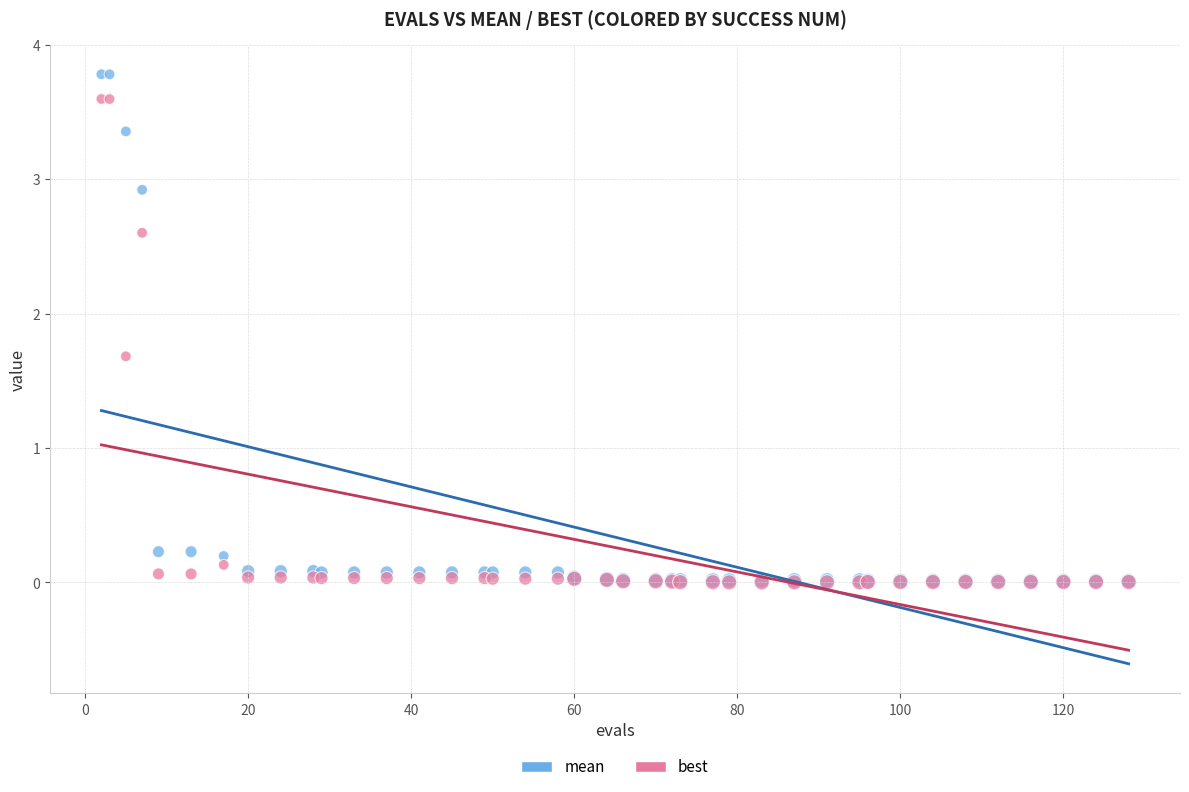

Which series has the widest spread of Y values?

mean